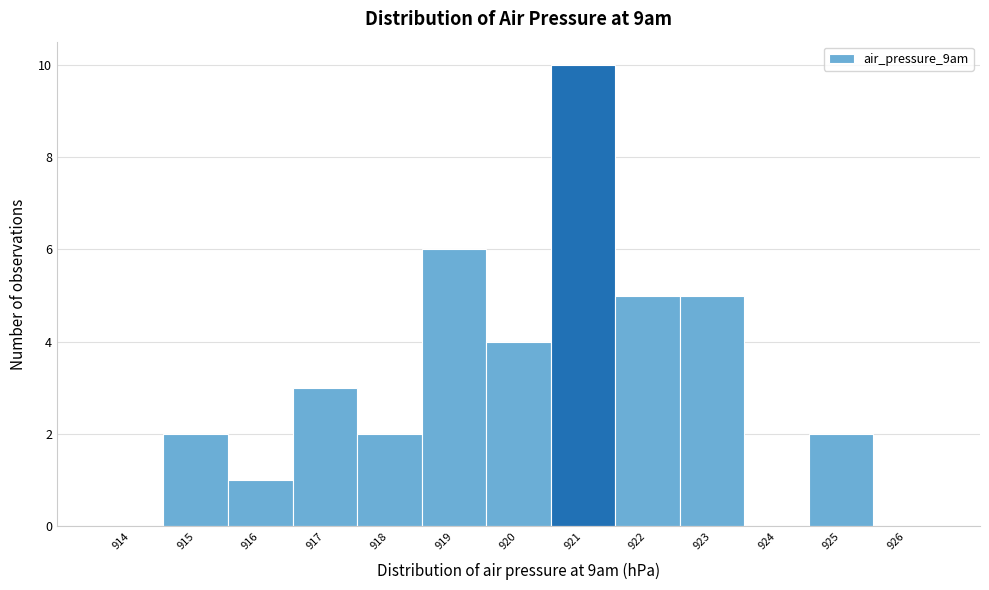

Reading right to left, list all the values displayed in this chart.

926=0	925=2	924=0	923=5	922=5	921=10	920=4	919=6	918=2	917=3	916=1	915=2	914=0